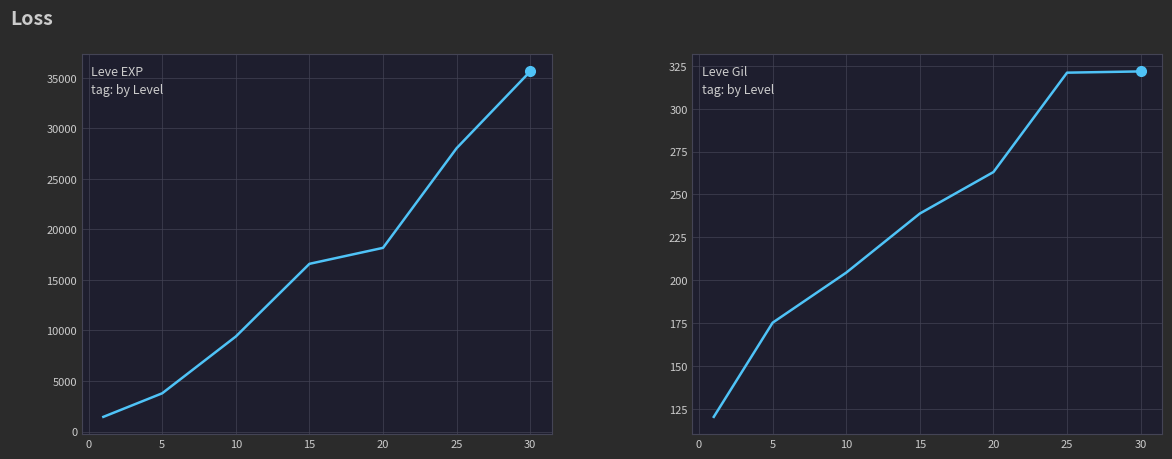

True or false: Leve EXP has more than 1 interior local peaks.

False